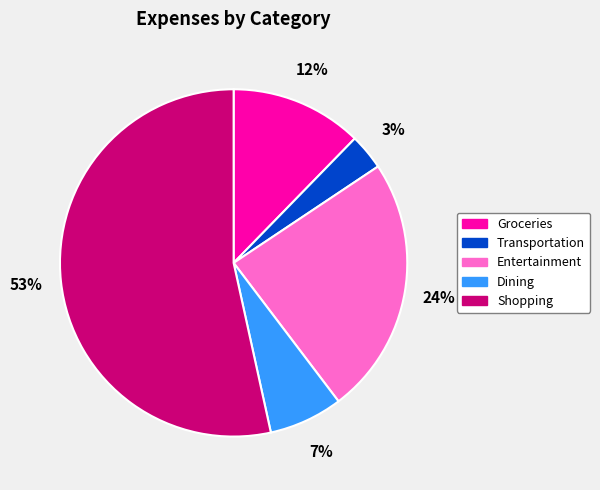

How many slices are in this pie chart?

5